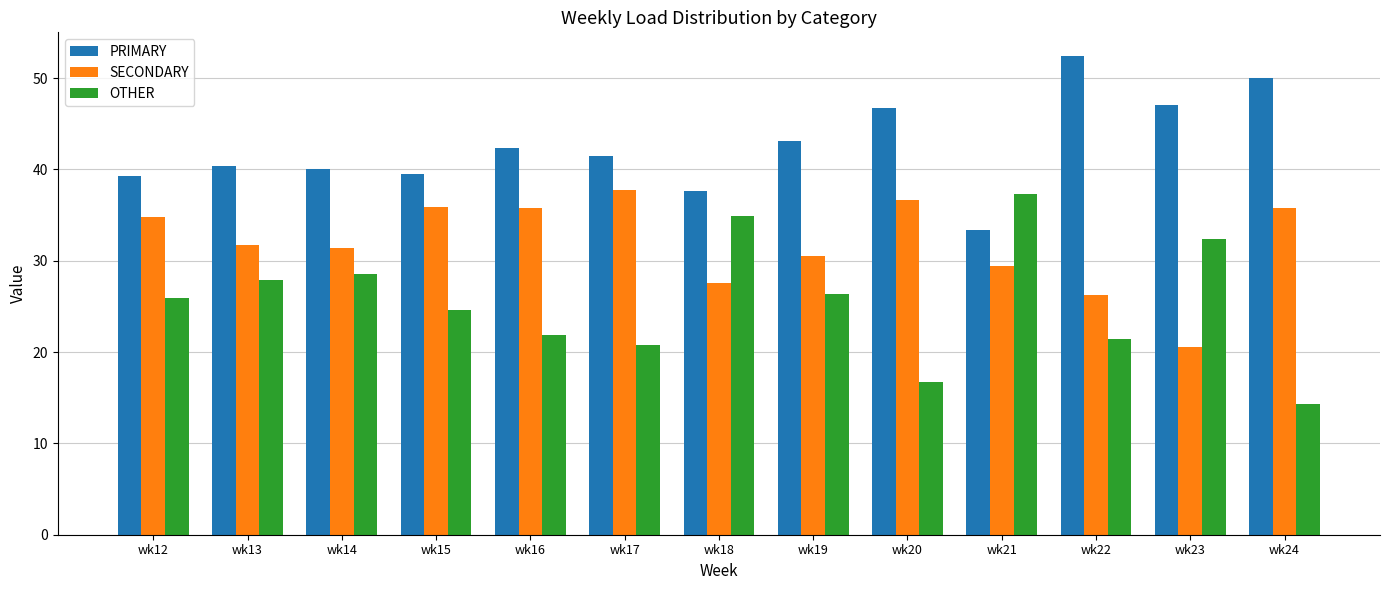

Is it true that OTHER equals 41.9 at wk12?

False